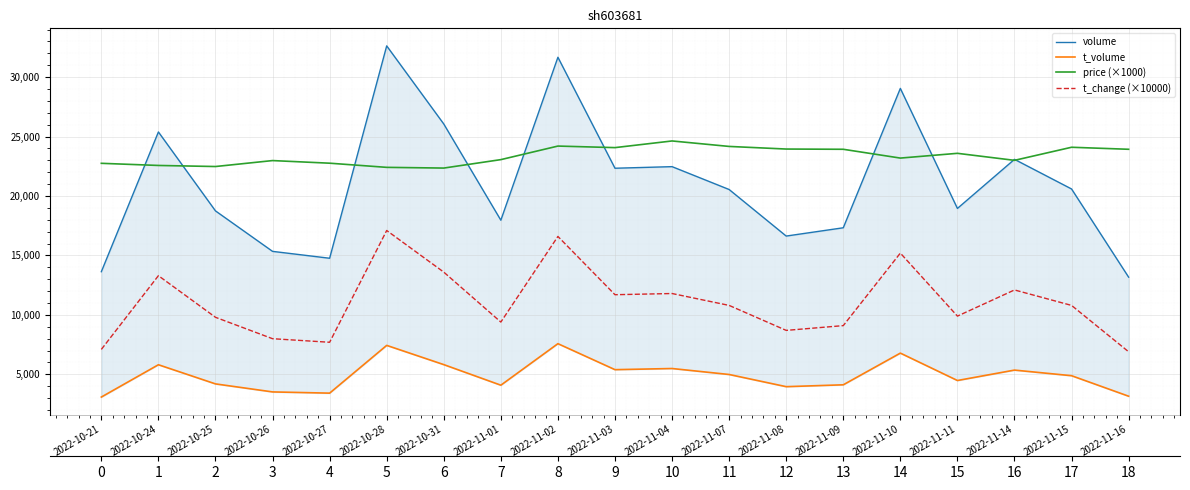

At which category is the sum across all series the highest?

2022-11-02